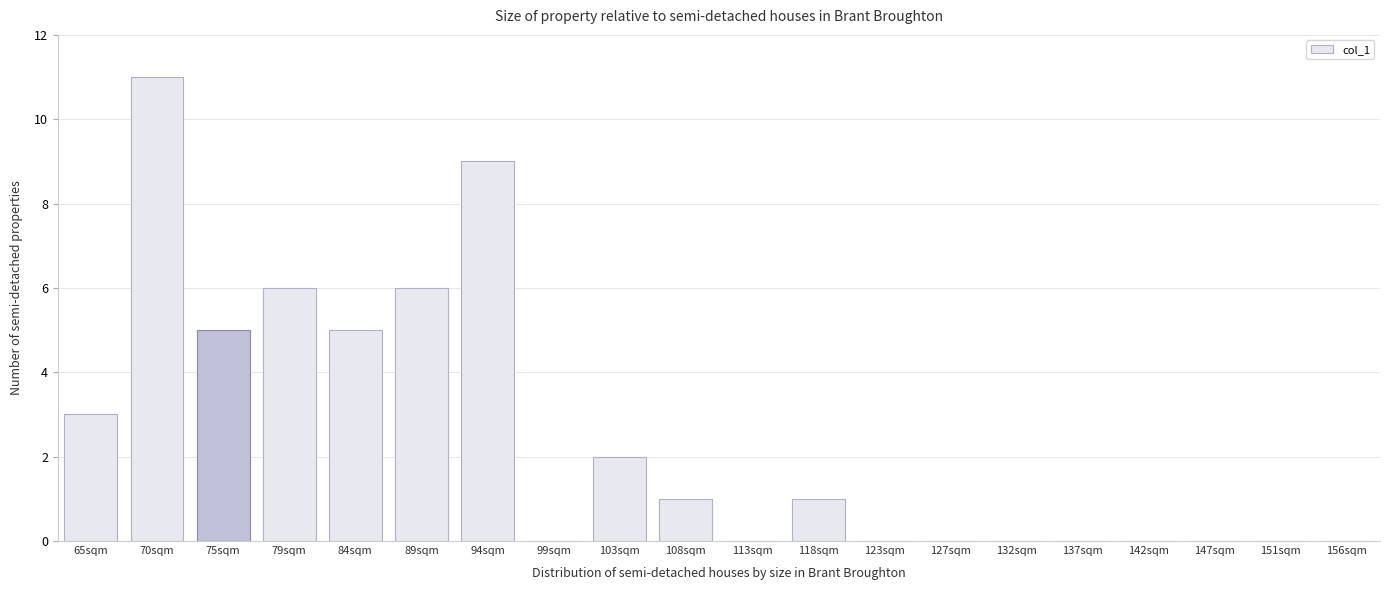

Reading left to right, transcribe all the data shown in this chart.

65sqm=3	70sqm=11	75sqm=5	79sqm=6	84sqm=5	89sqm=6	94sqm=9	99sqm=0	103sqm=2	108sqm=1	113sqm=0	118sqm=1	123sqm=0	127sqm=0	132sqm=0	137sqm=0	142sqm=0	147sqm=0	151sqm=0	156sqm=0